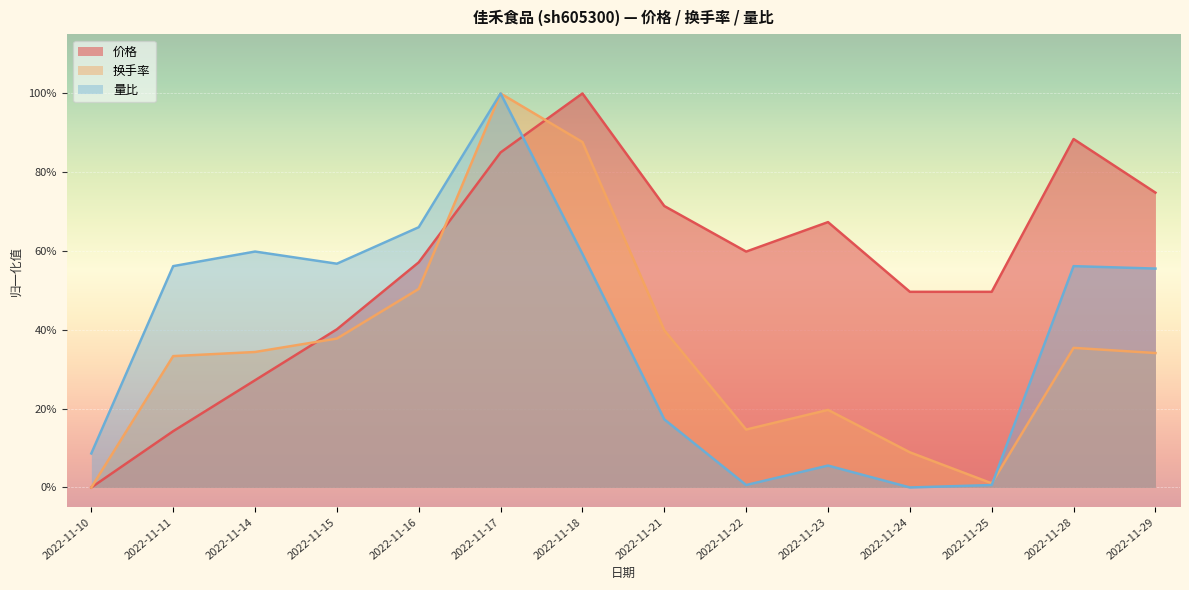

Which series has the largest total across all categories?

价格